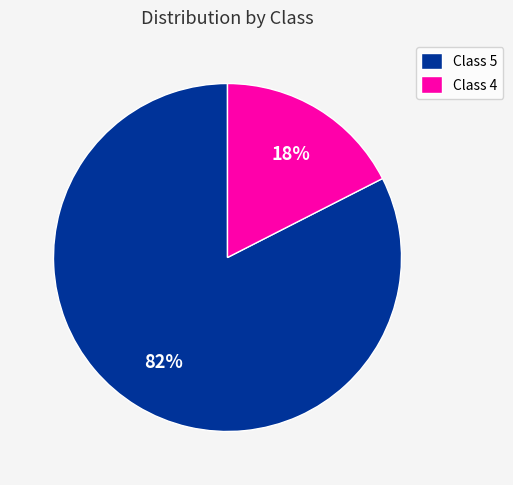

What is the majority slice?

Class 5